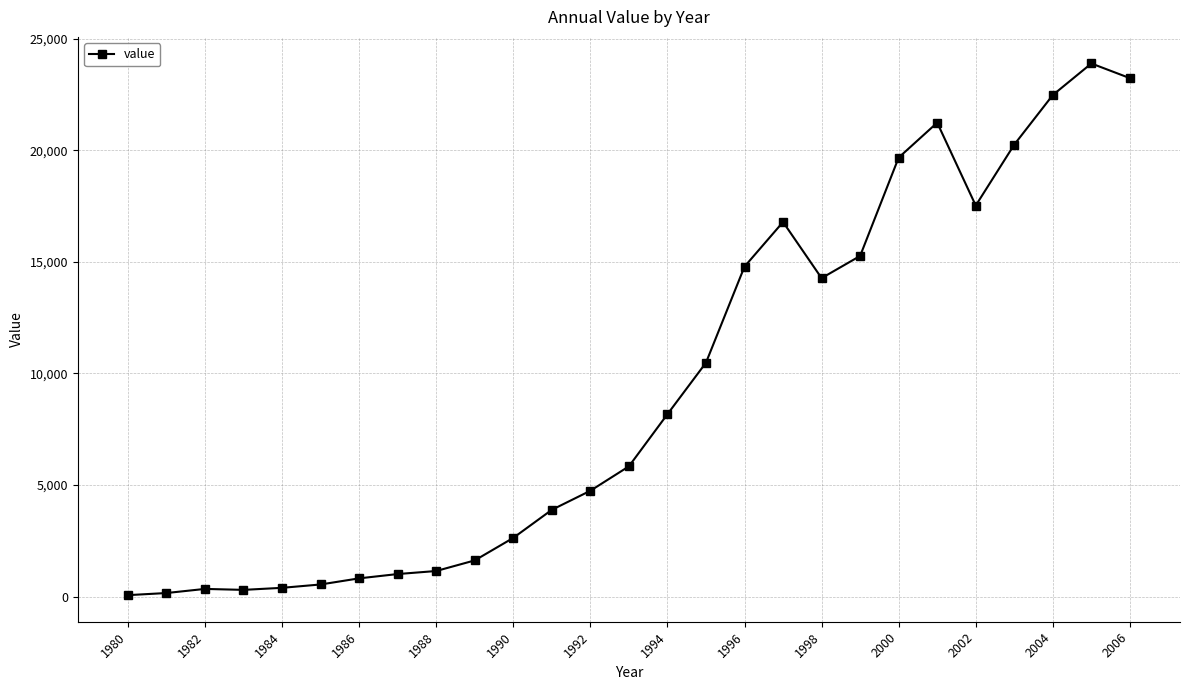

What is the average value?

9320